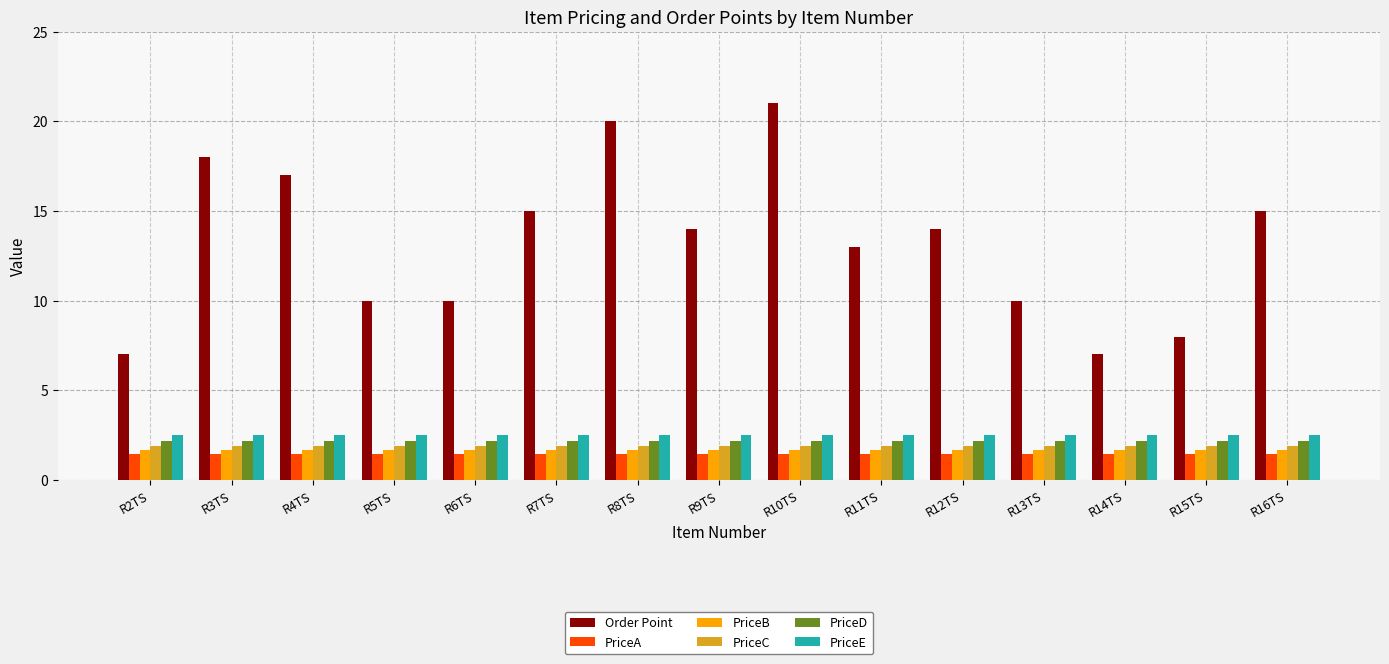

What is the value of the PriceD bar at the 14th from the left?

2.2